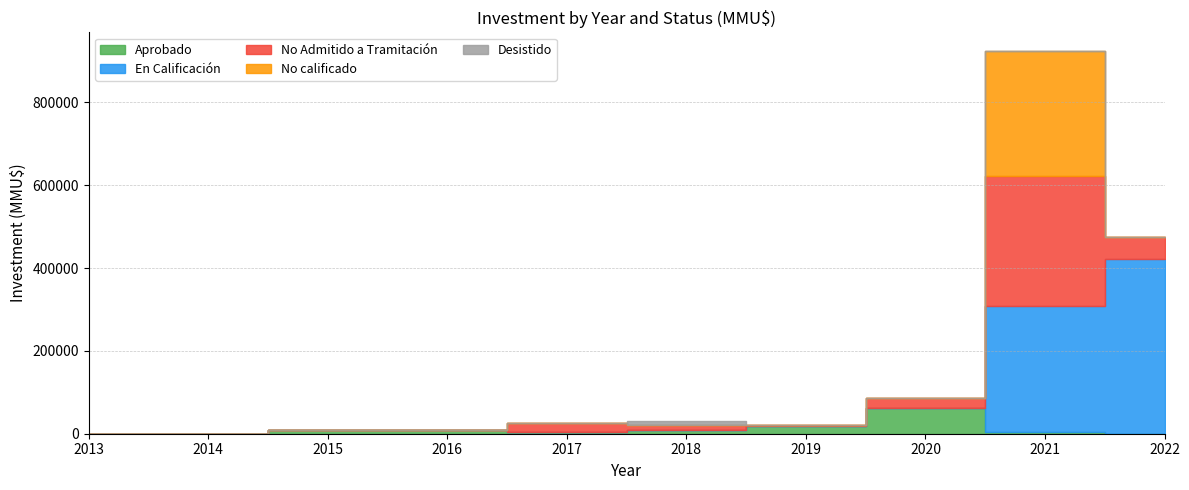

Reading right to left, extract all data points from this chart.

Aprobado: 0	3000	62000	19815	10000	4691	10000	10000	0	0
En Calificación: 423000	304500	0	0	0	0	0	0	0	0
No Admitido a Tramitación: 52000	315500	24815	815	9982	20151	0	0	0	0
No calificado: 0	300000	0	0	0	0	0	0	0	0
Desistido: 0	0	0	0	9943	0	0	10	0	0